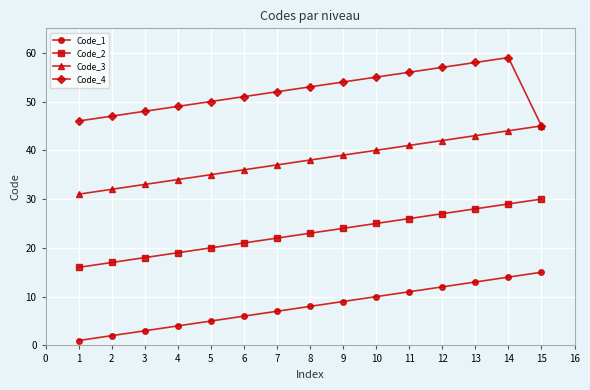

Rank the series by their maximum value, from highest to lowest.

Code_4, Code_3, Code_2, Code_1